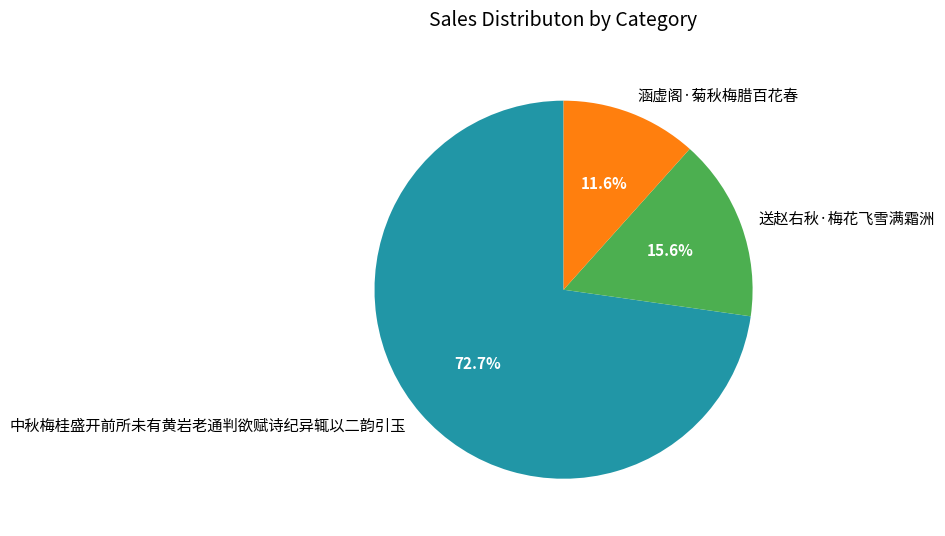

What percentage is NOT represented by 送赵右秋·梅花飞雪满霜洲?

84.4%